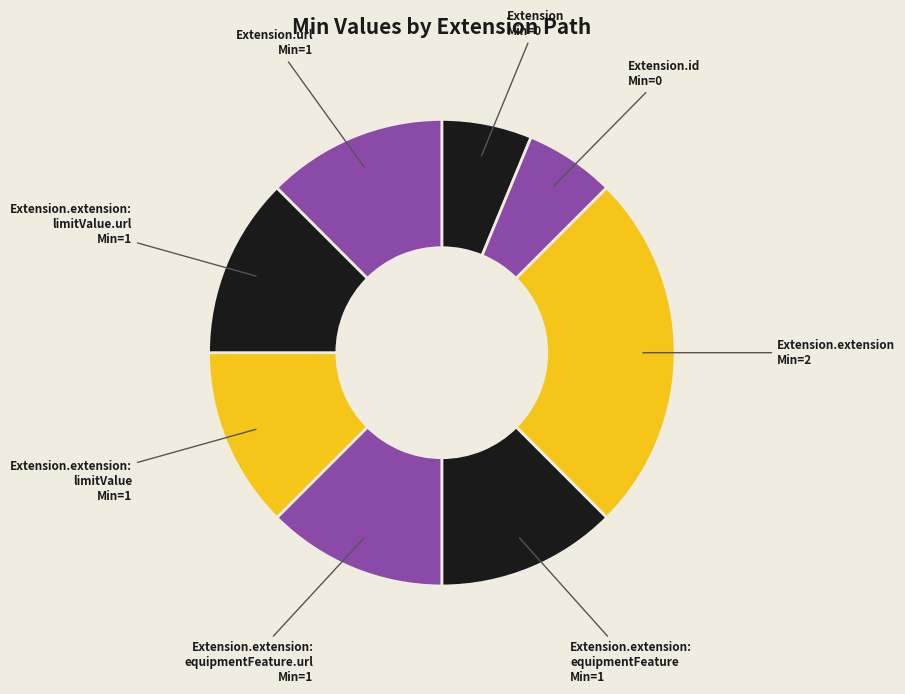

Approximately how many times larger is the value at Extension compared to Extension.url?

0.5